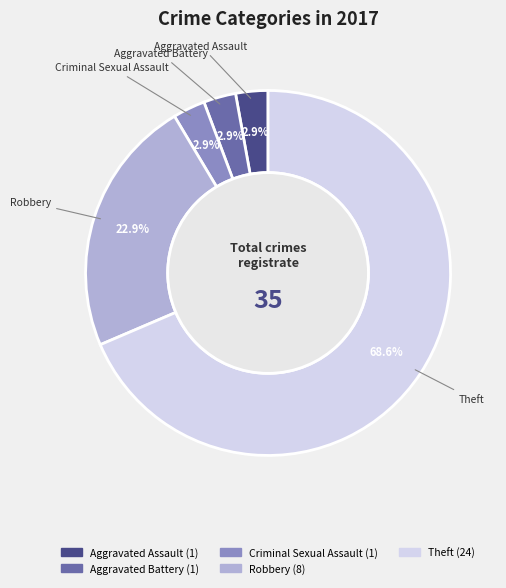

To the nearest percent, what portion does Aggravated Assault represent?

3%